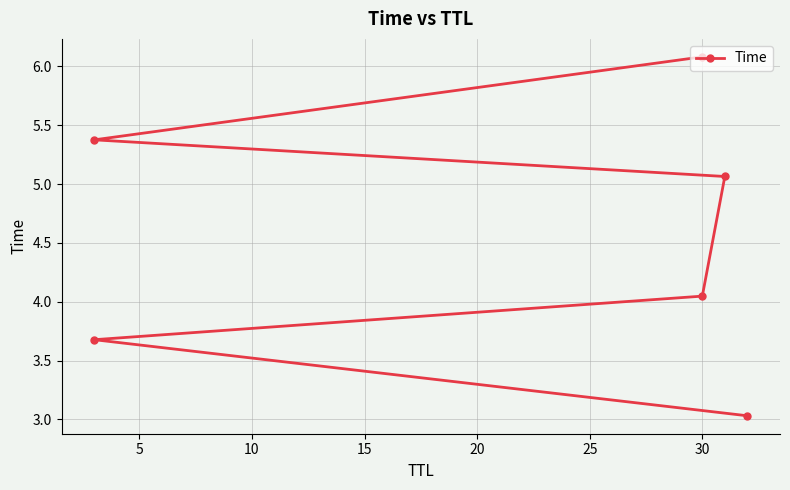

Approximately how many times larger is the value at 20 compared to 5?

1.5